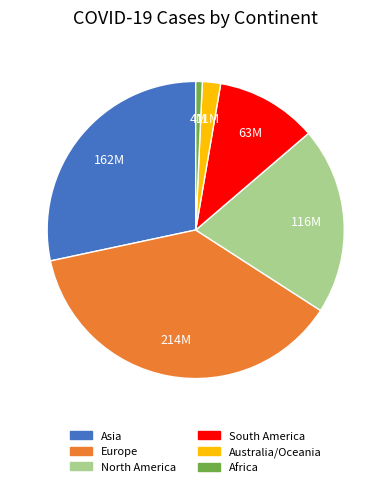

True or false: South America accounts for 11% of the total.

True